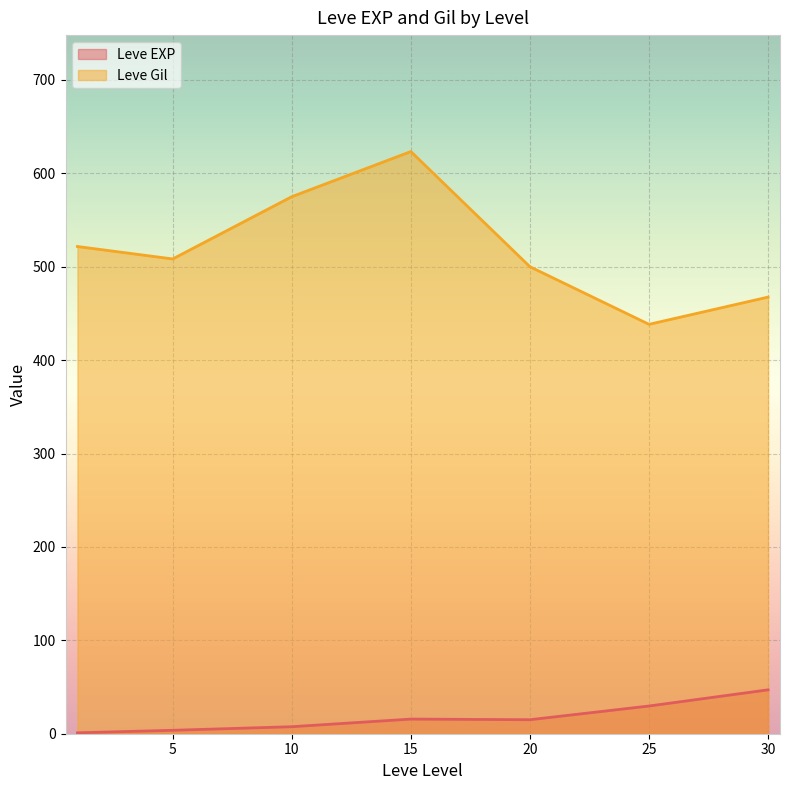

What is the difference between the maximum and second lowest values in the Leve Gil series?

155.8